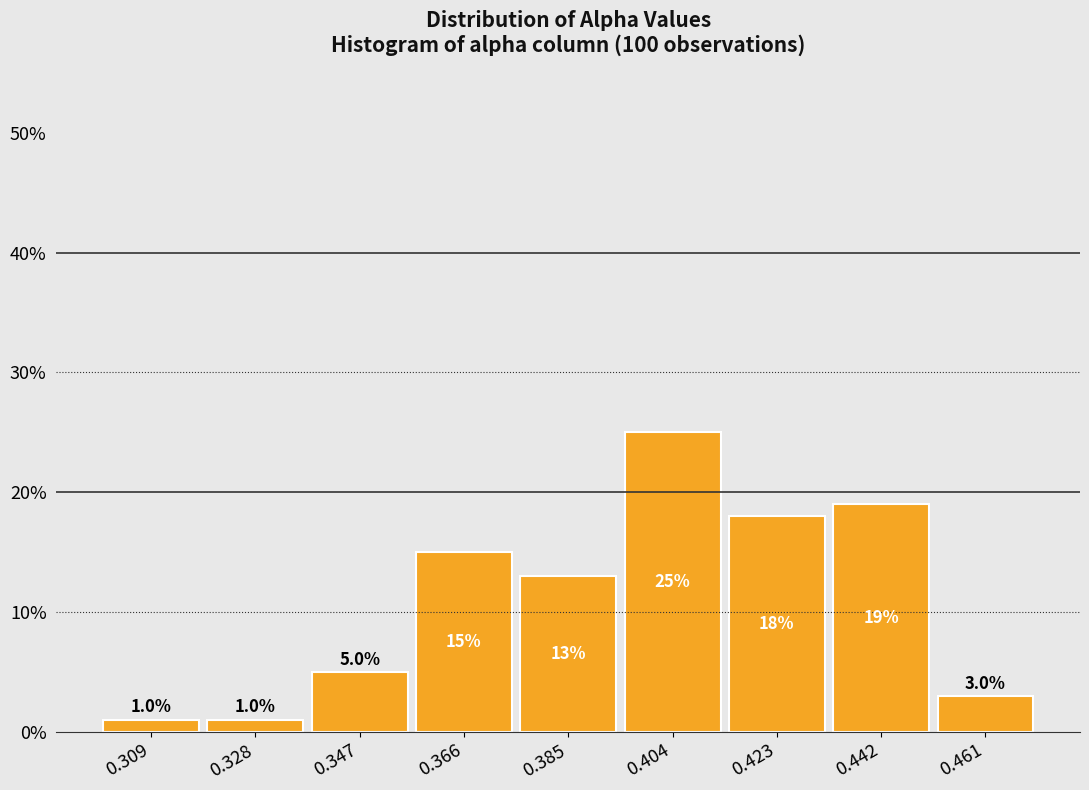

What is the height of the bar covering 0.376 to 0.394 on the x-axis? The bar edges are not printed on the chart, so give them approximately, as read against the axis.

13.0